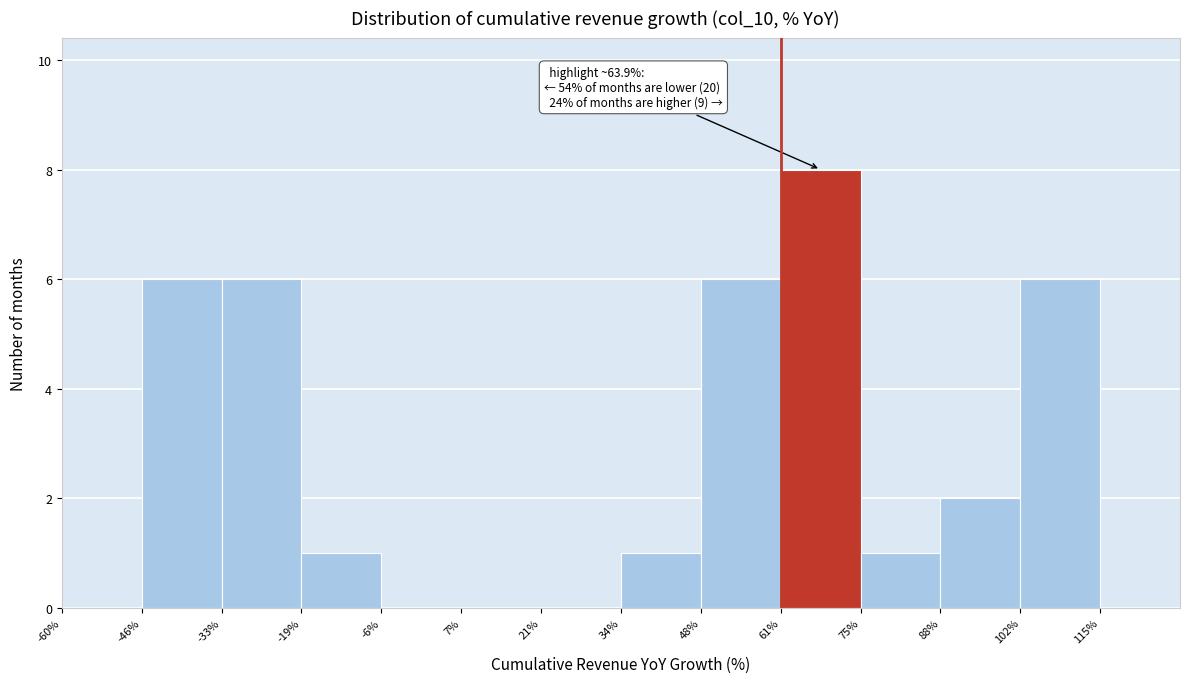

Over which range of the x-axis is the bar tallest?

61.5 to 75.0